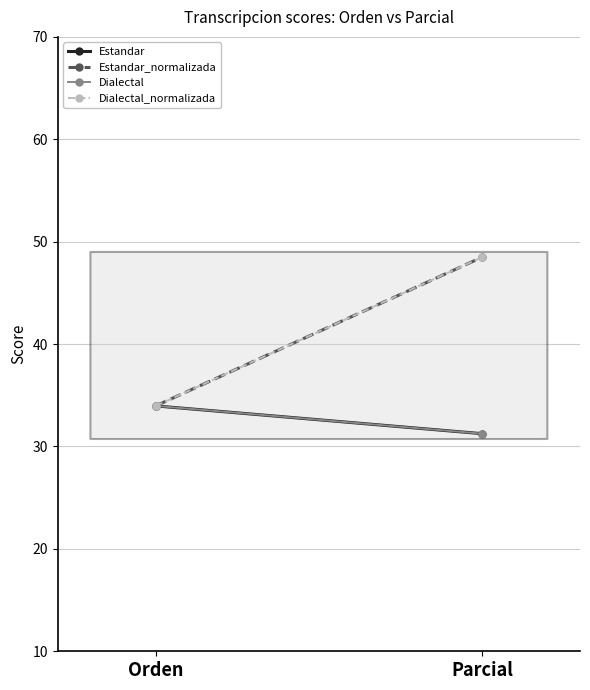

At Parcial, list the series in order from smallest to largest.

Estandar, Dialectal, Estandar_normalizada, Dialectal_normalizada